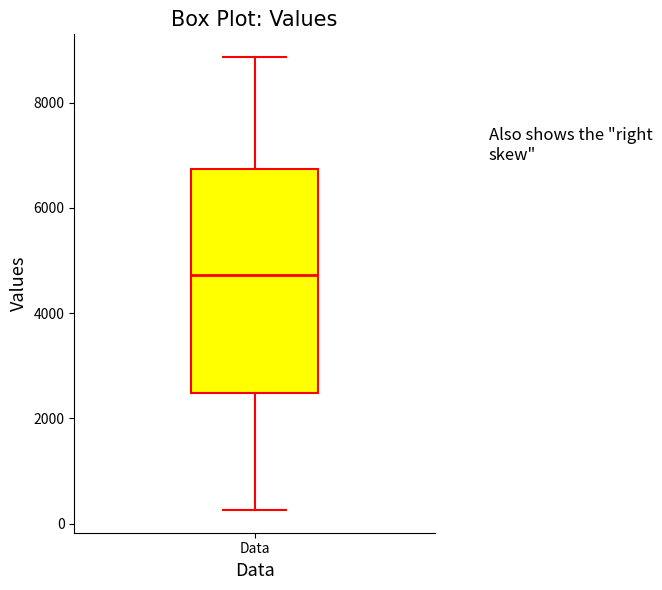

Read this box plot against the y-axis: the position of the median line, the range covered by the box, and the ends of both whiskers. The values are not printed on the chart, so give them approximately, as read against the axis.

median 4800, box 2400 to 6800, whiskers 200 to 8800